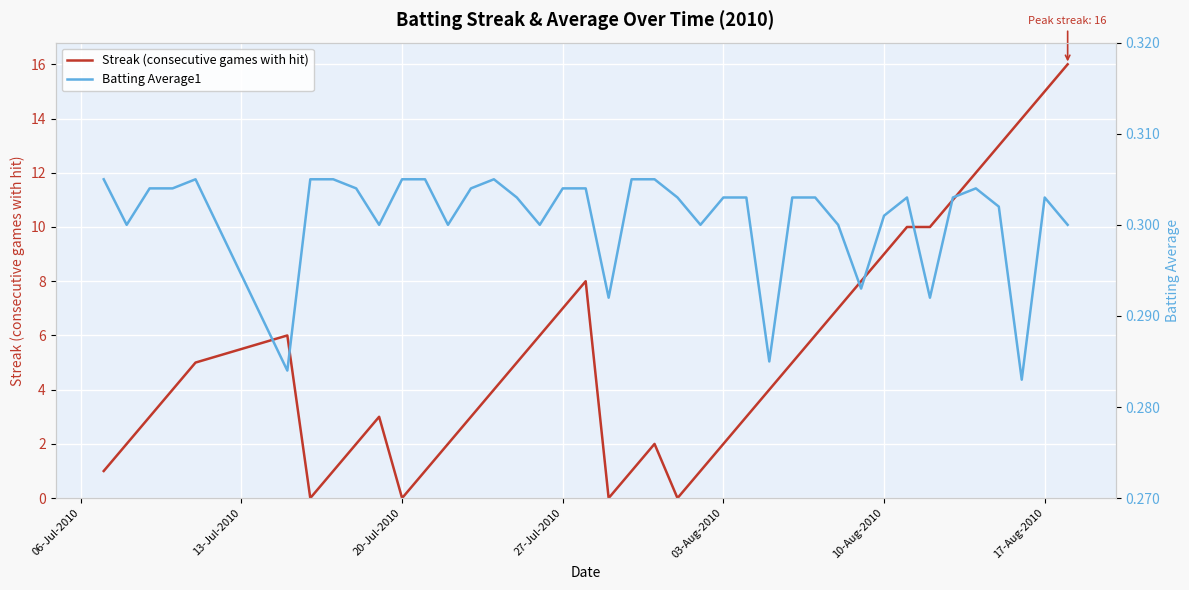

What are all the series names shown in the legend?

Streak (consecutive games with hit), Batting Average1